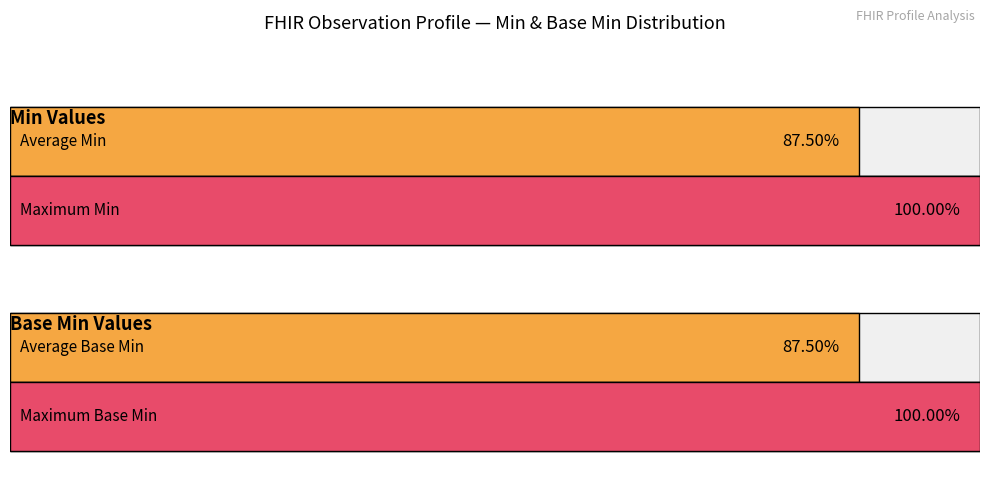

How many positive values does the Min series have?

2